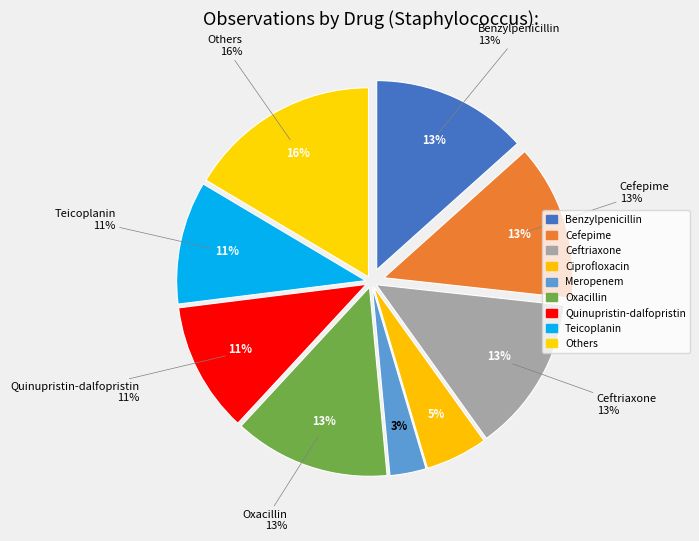

Which has a higher value, Ciprofloxacin or Oxacillin_2?

Oxacillin_2